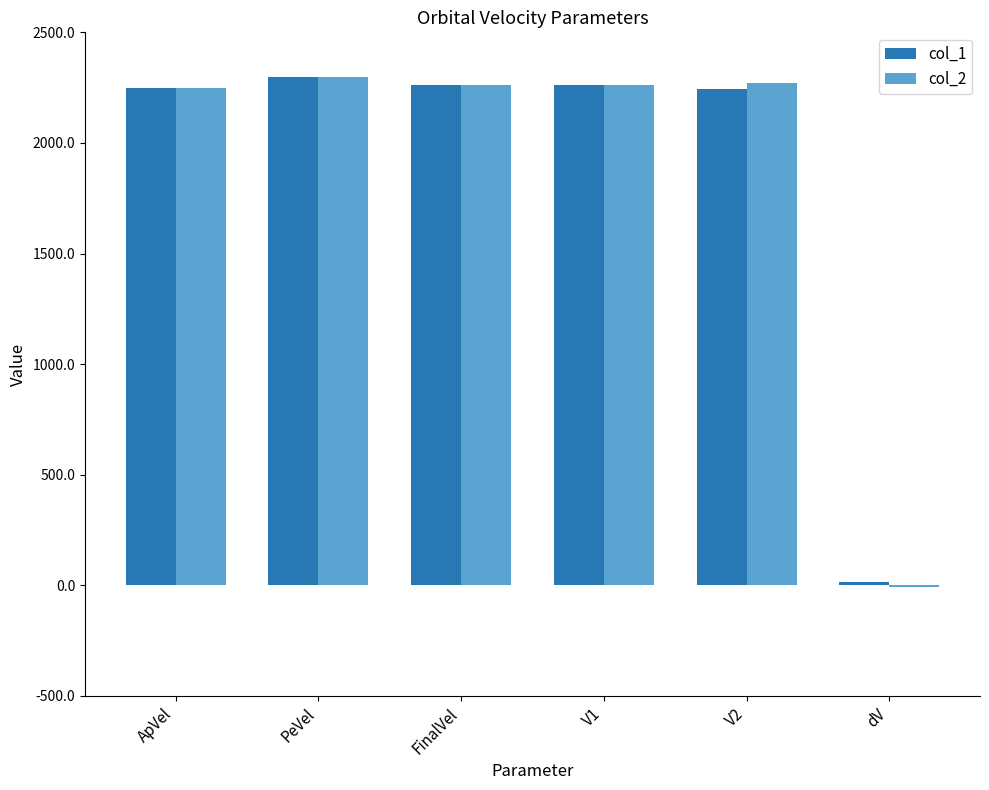

What are all the series names shown in the legend?

col_1, col_2